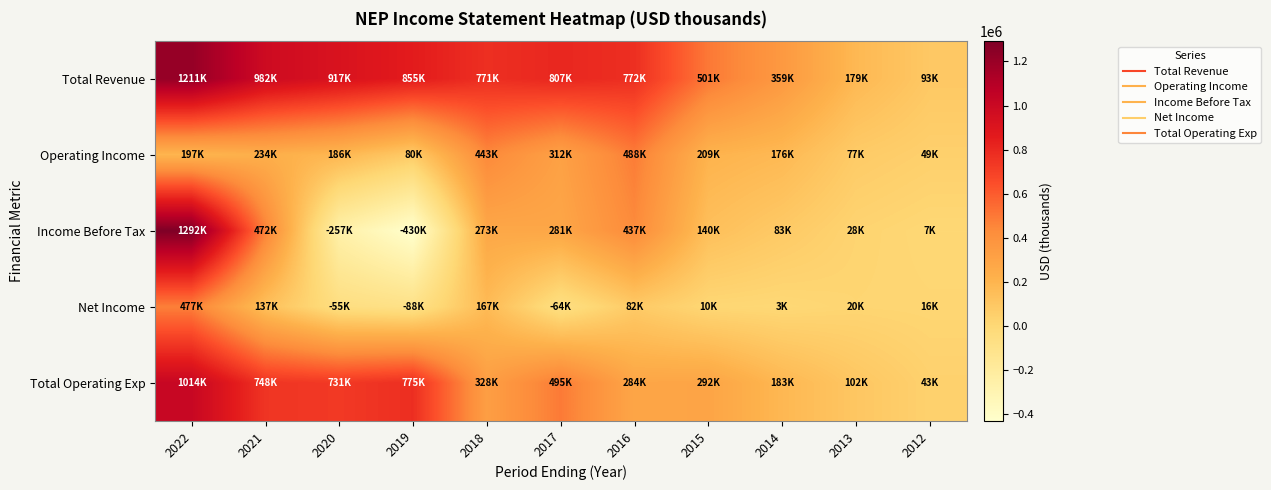

Which series has the largest total across all categories?

Total Revenue